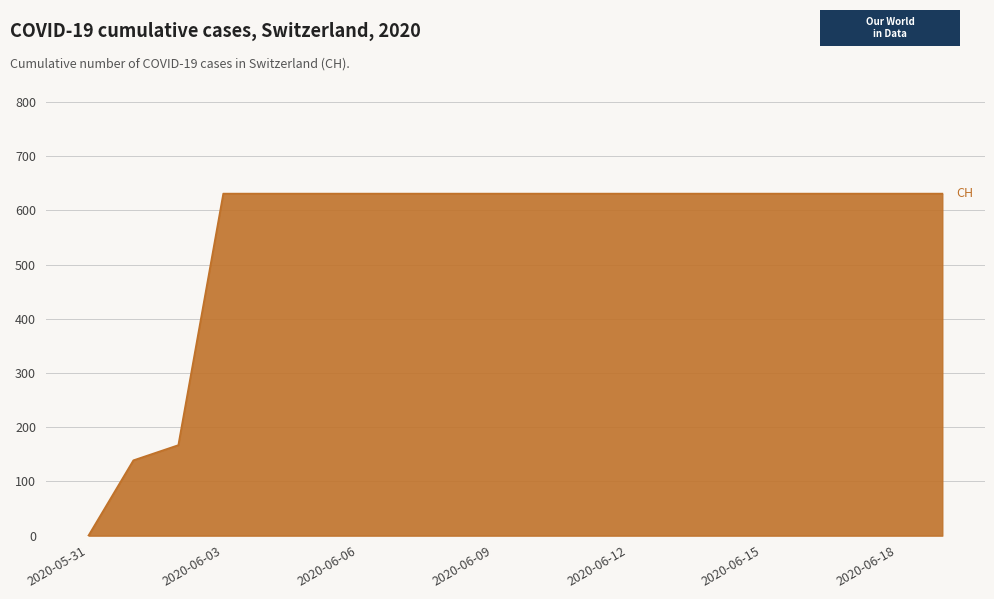

What is the maximum value shown in the chart?

631